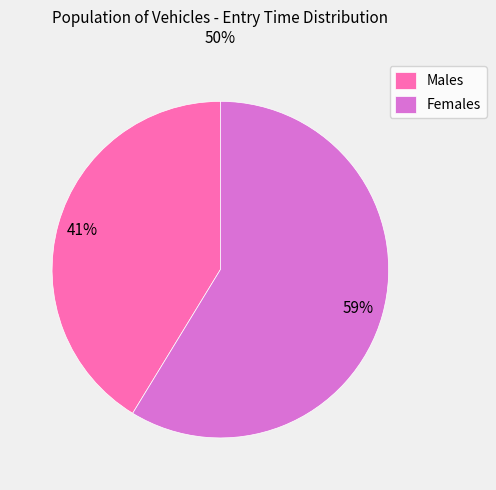

To the nearest percent, what percentage of the pie is Males?

41%